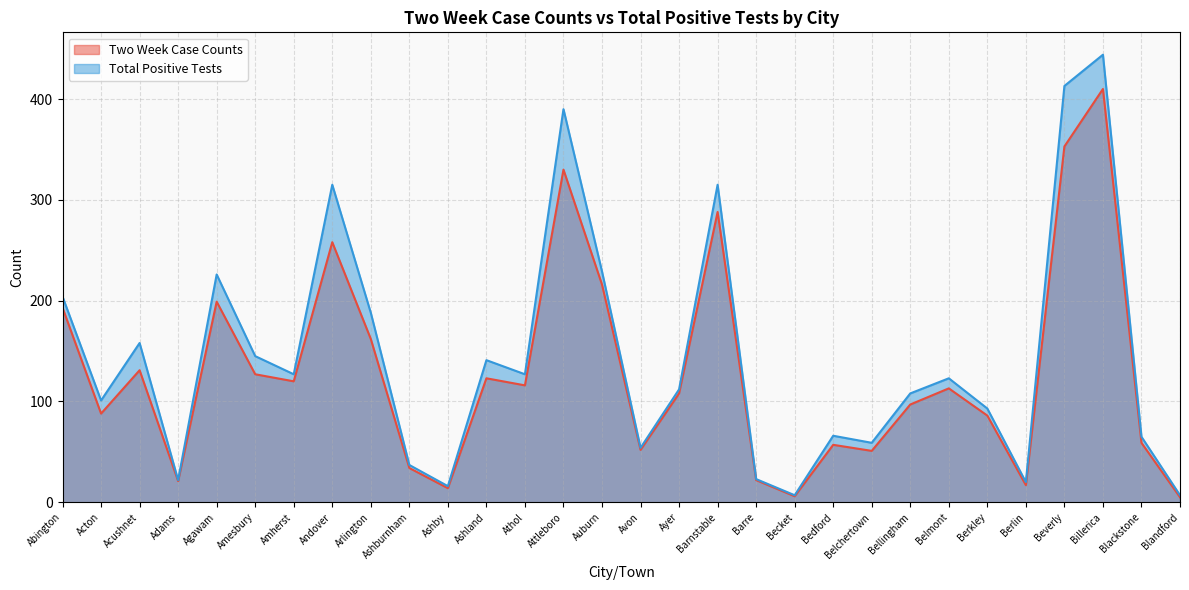

What is the sum of all Total Positive Tests values?

4335